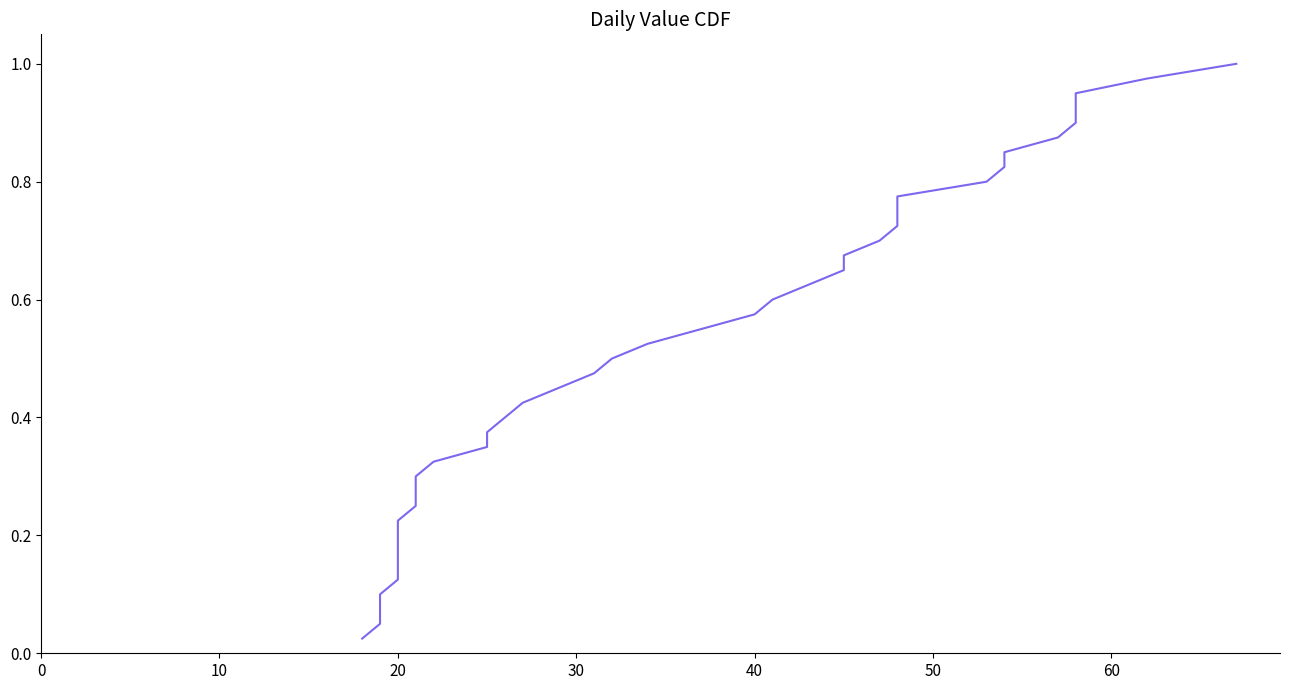

What is the average value?

0.5